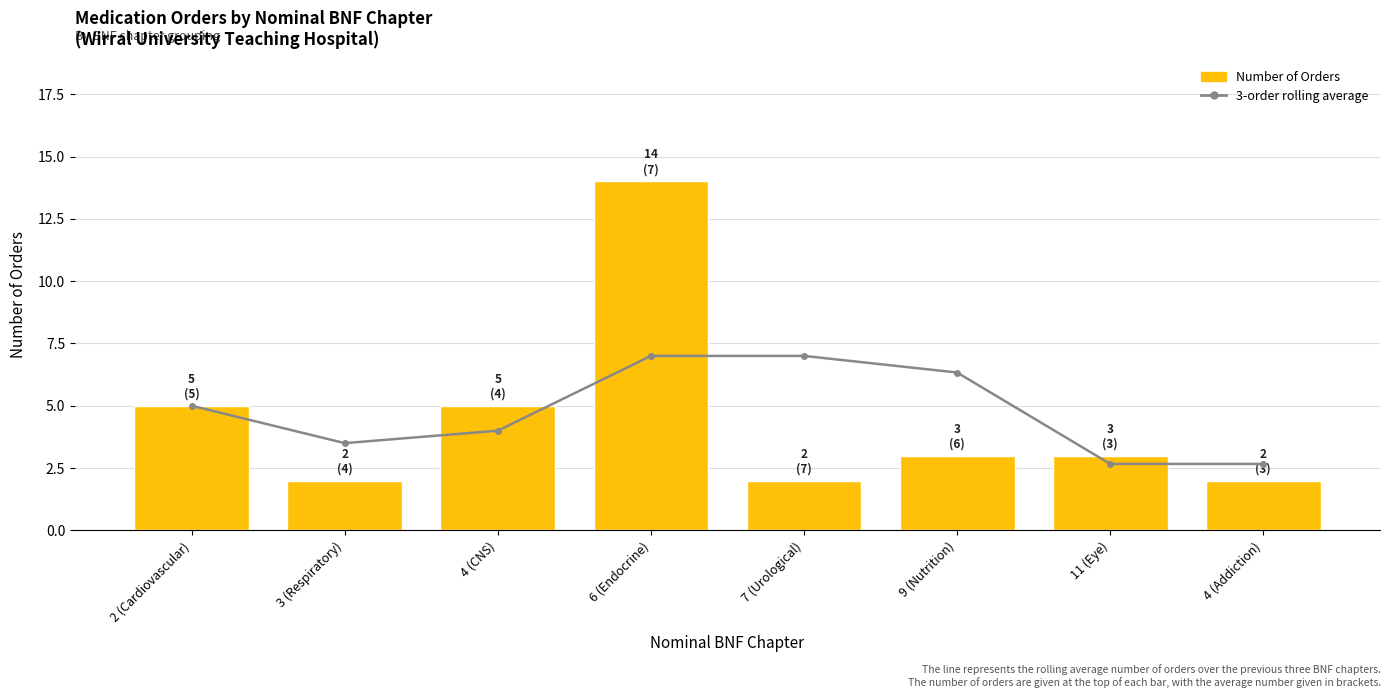

At which category is the sum across all series the highest?

6 (Endocrine)